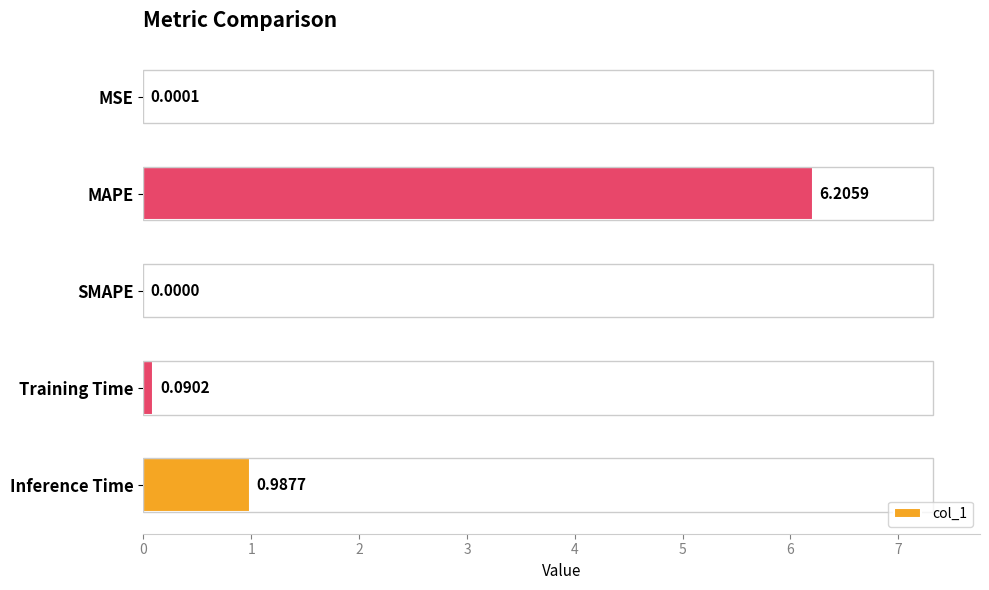

What is the sum of all values?

7.3